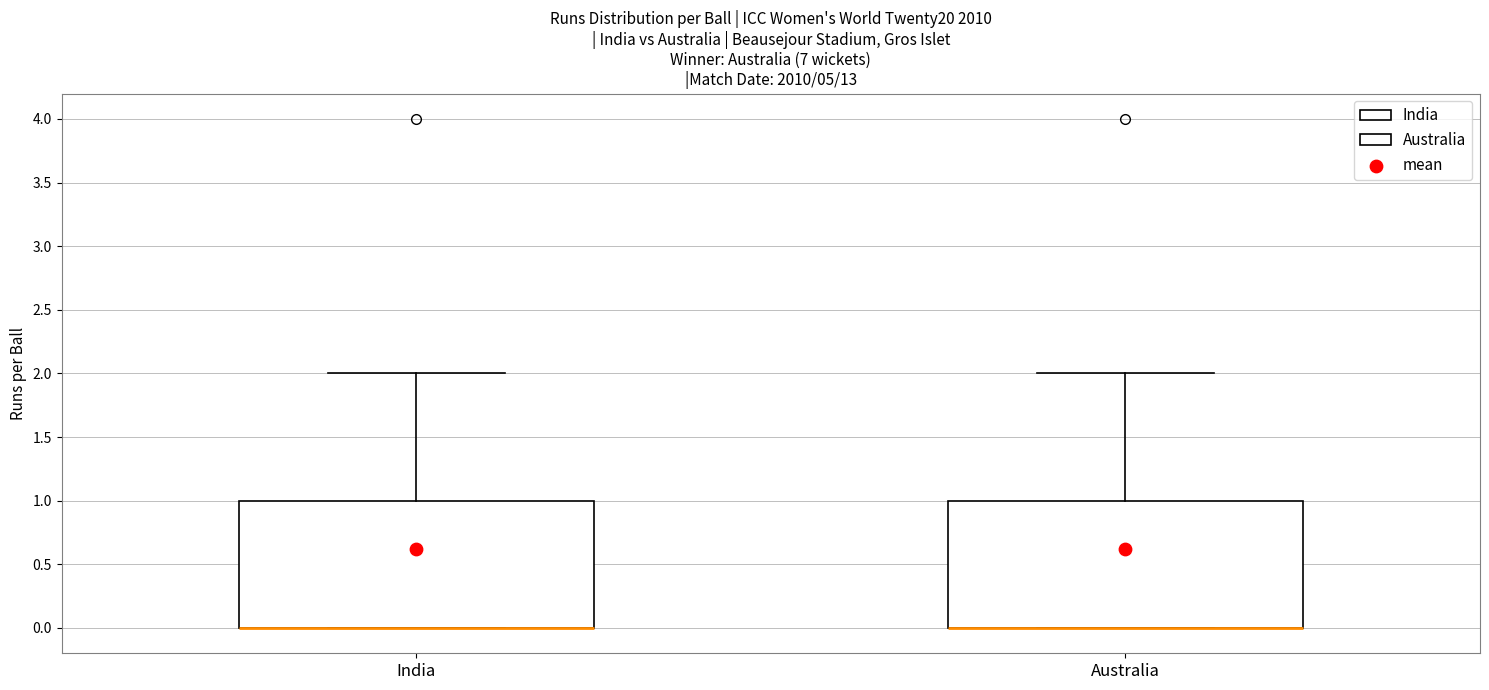

Reading left to right, transcribe this box plot: for each box, give where its median line is, the range the box spans, and where its two whiskers end, as read against the y-axis. The values are not printed on the chart, so give them approximately, as read against the axis.

India: median 0 (drawn on the box's lower edge), box 0 to 1, whiskers 0 to 2
Australia: median 0 (drawn on the box's lower edge), box 0 to 1, whiskers 0 to 2